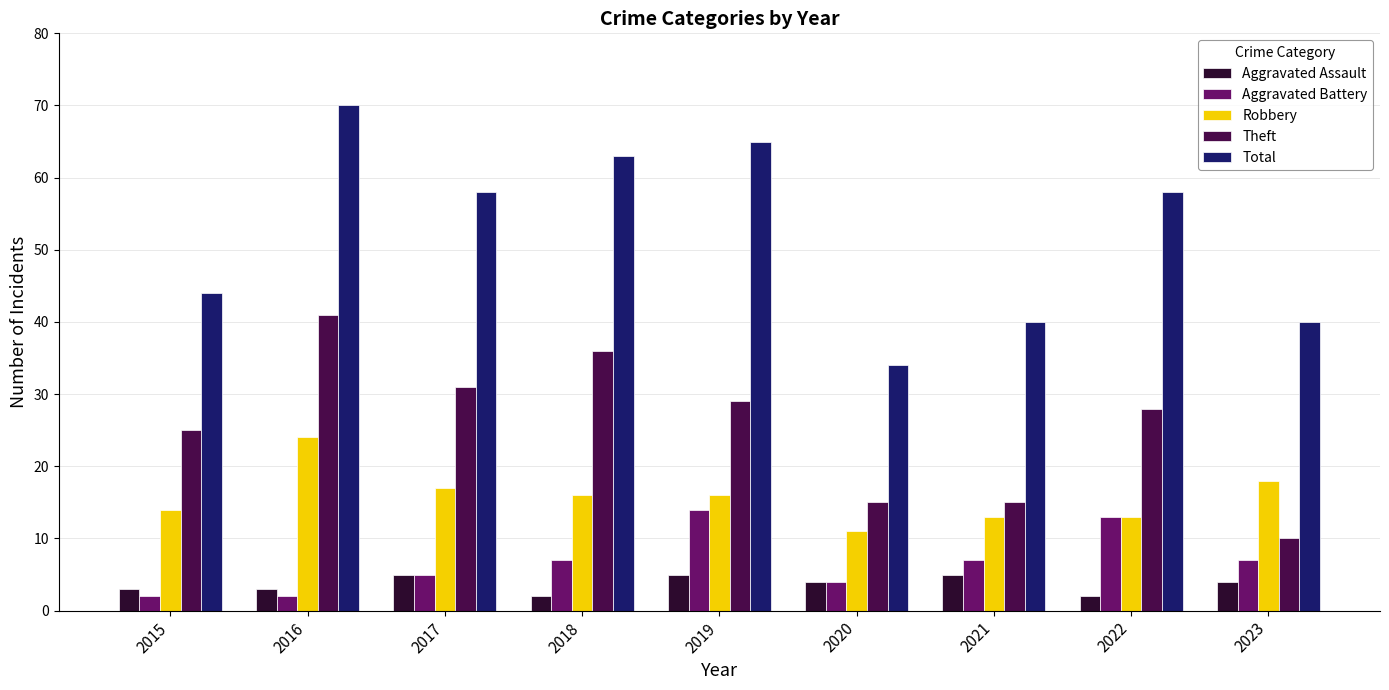

What is the value of the Aggravated Battery bar at the 6th from the left?

4